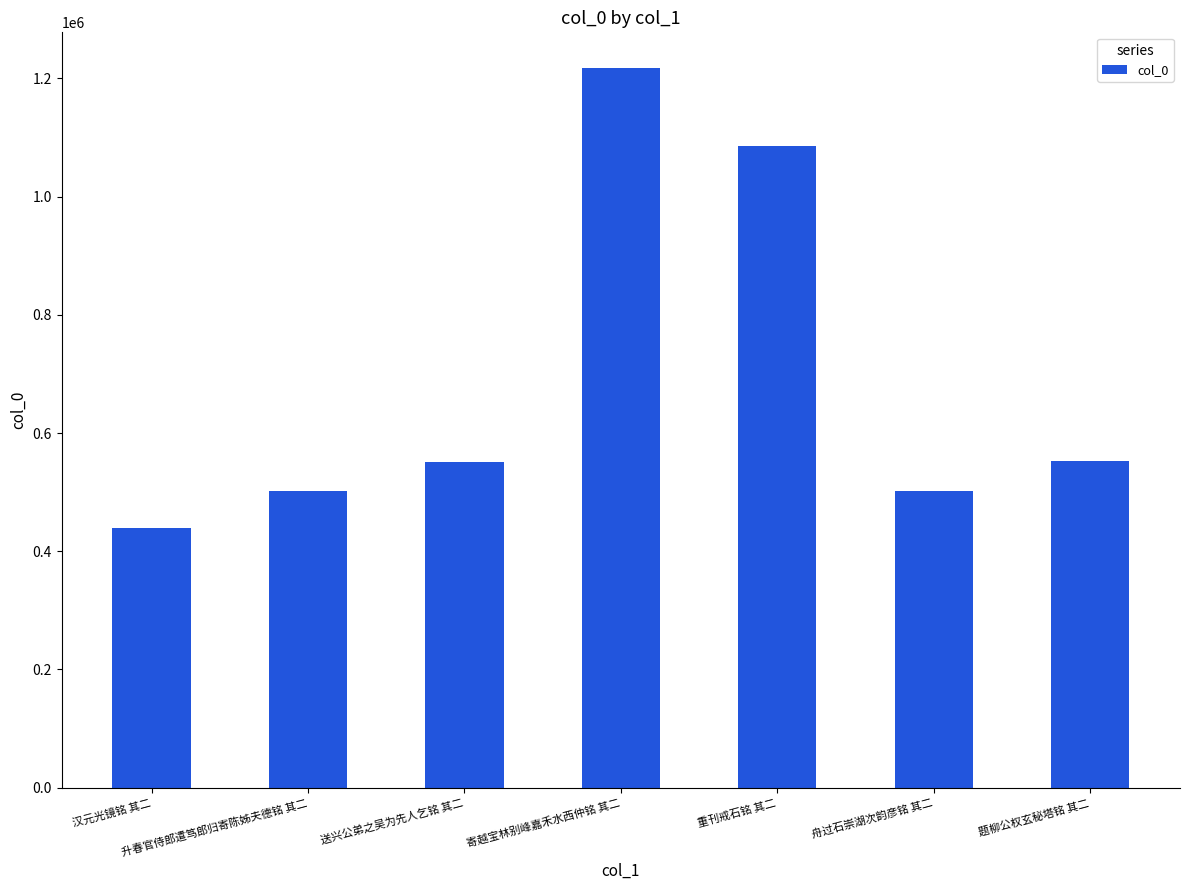

Which label corresponds to the smallest value in the chart?

汉元光镜铭 其二